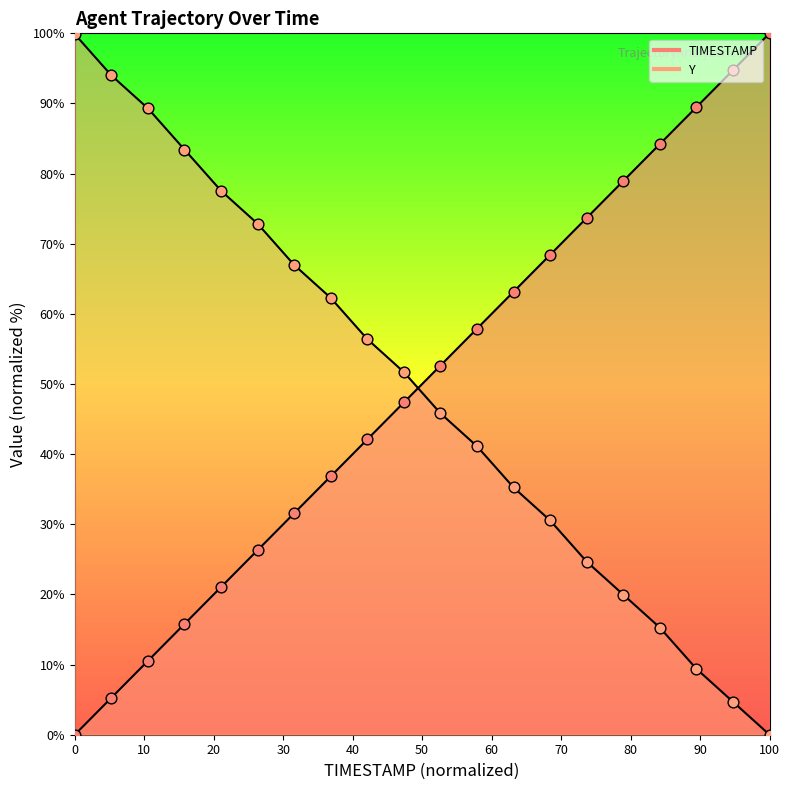

At which category is the sum across all series the highest?

100